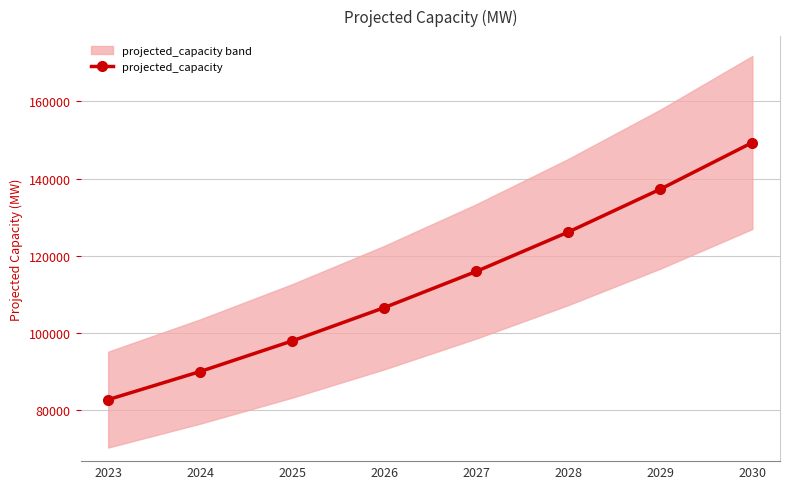

How many data points are less than 115966?

4